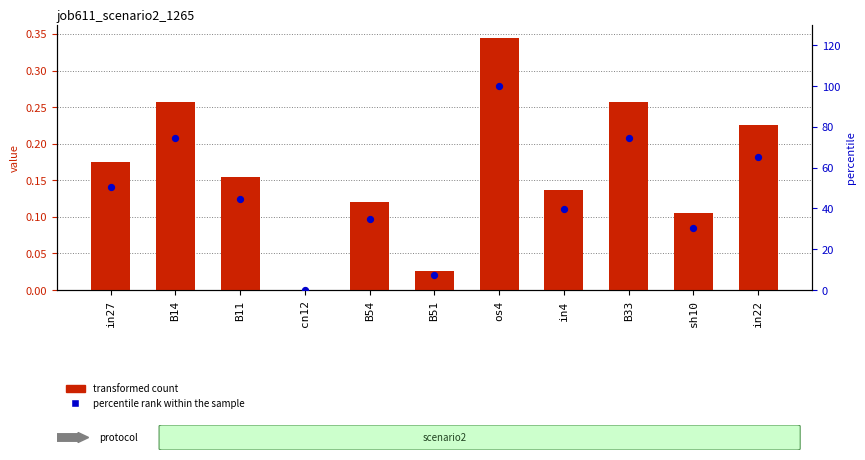

Which series contains the highest Y value?

percentile rank within the sample